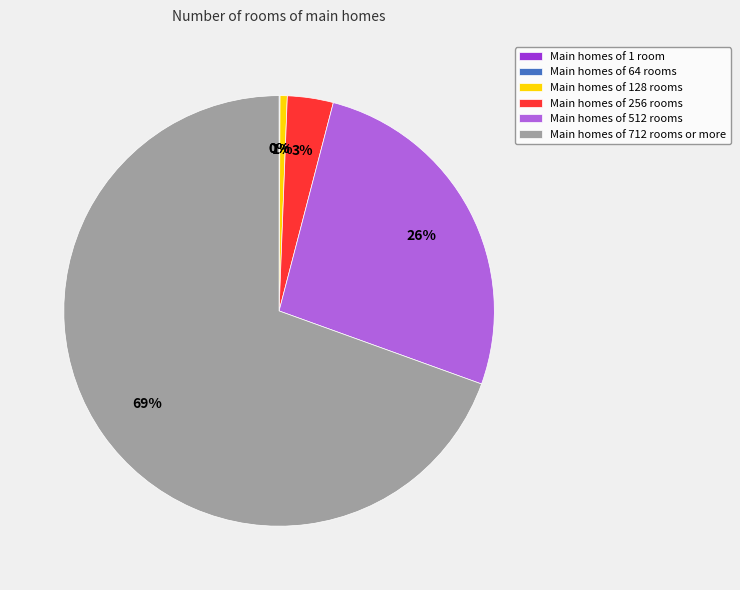

To the nearest percent, what is the average slice percentage?

17%